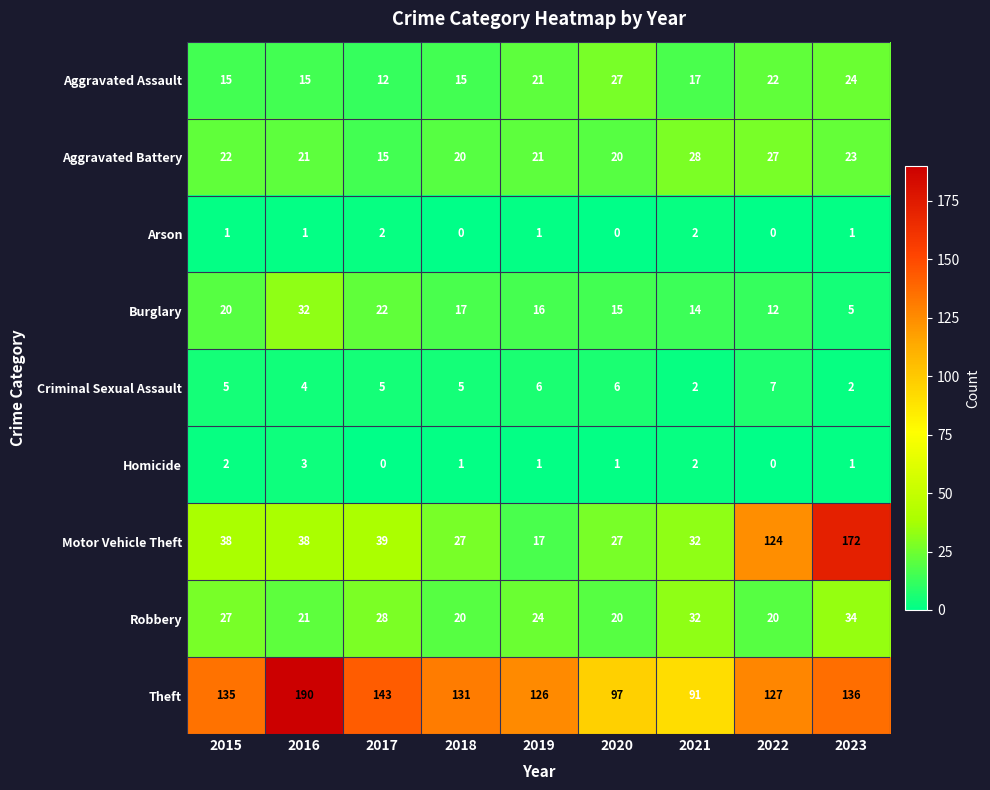

What is the maximum value shown in the chart?

190